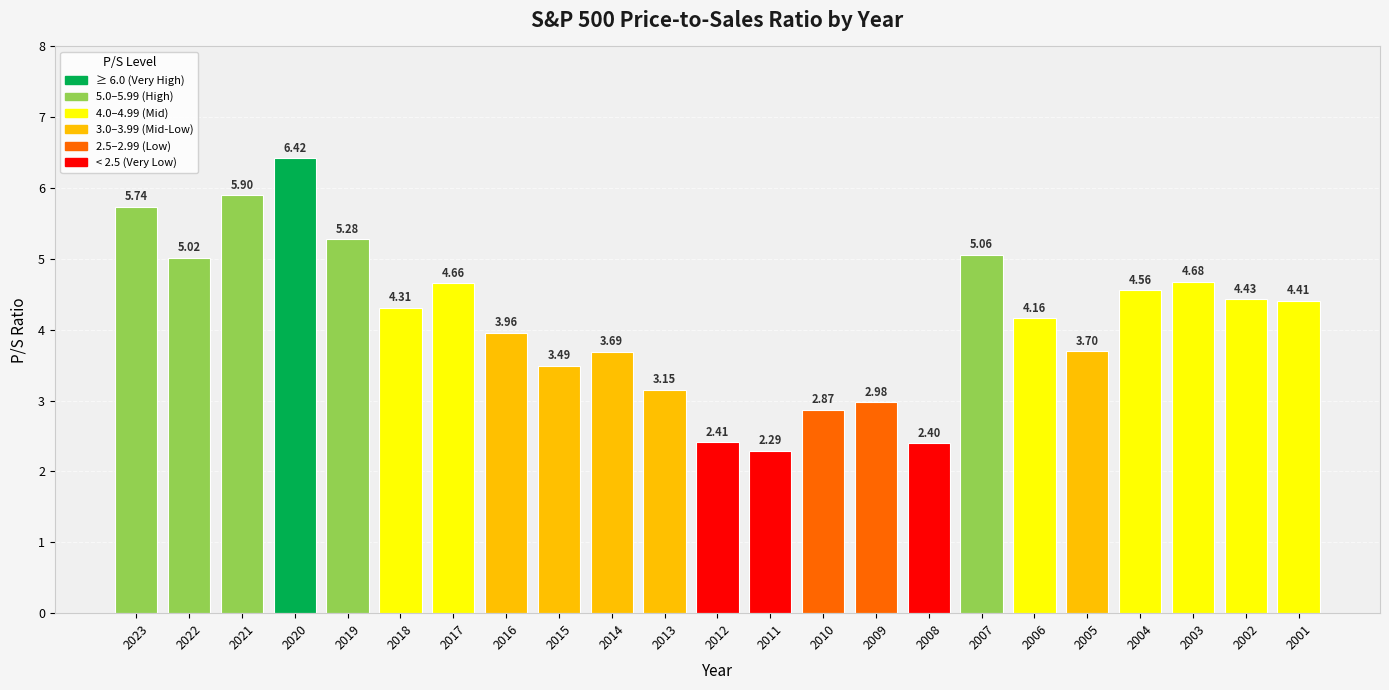

List the labels in order of value, smallest first.

2011, 2008, 2012, 2010, 2009, 2013, 2015, 2014, 2005, 2016, 2006, 2018, 2001, 2002, 2004, 2017, 2003, 2022, 2007, 2019, 2023, 2021, 2020